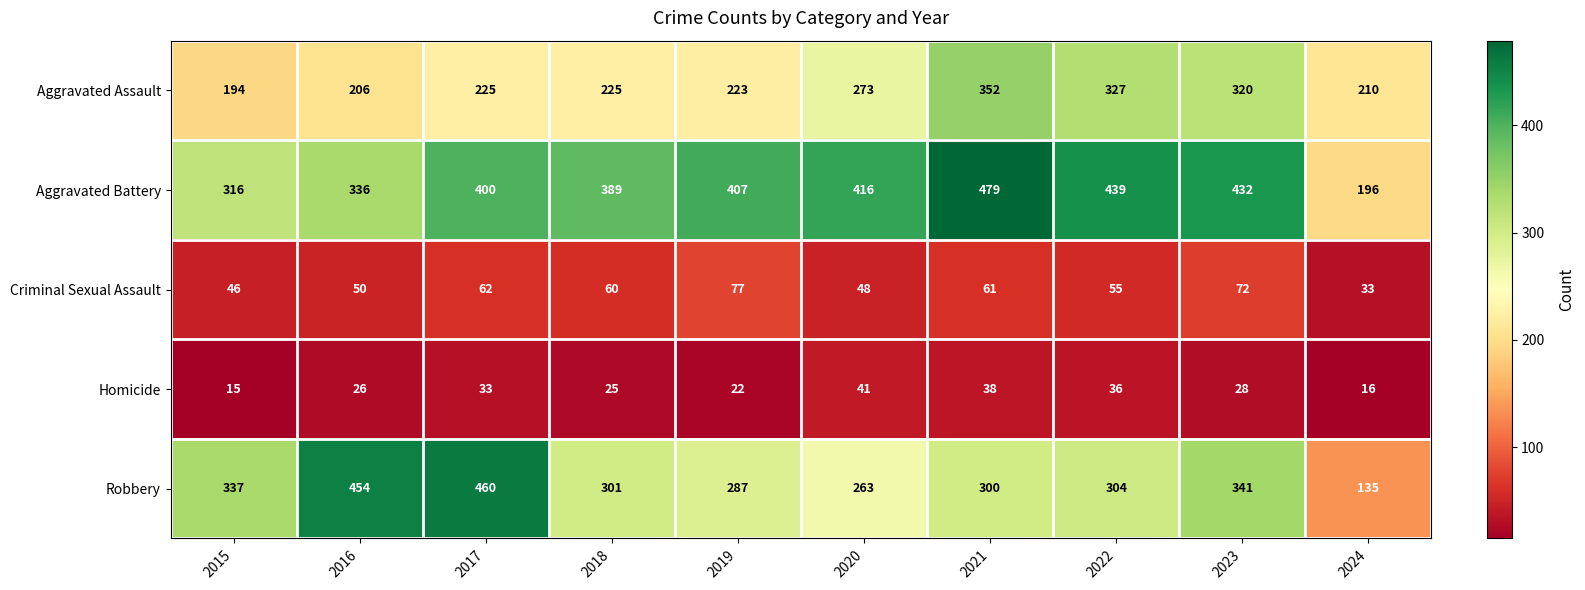

Which label corresponds to the smallest value in the chart?

2015